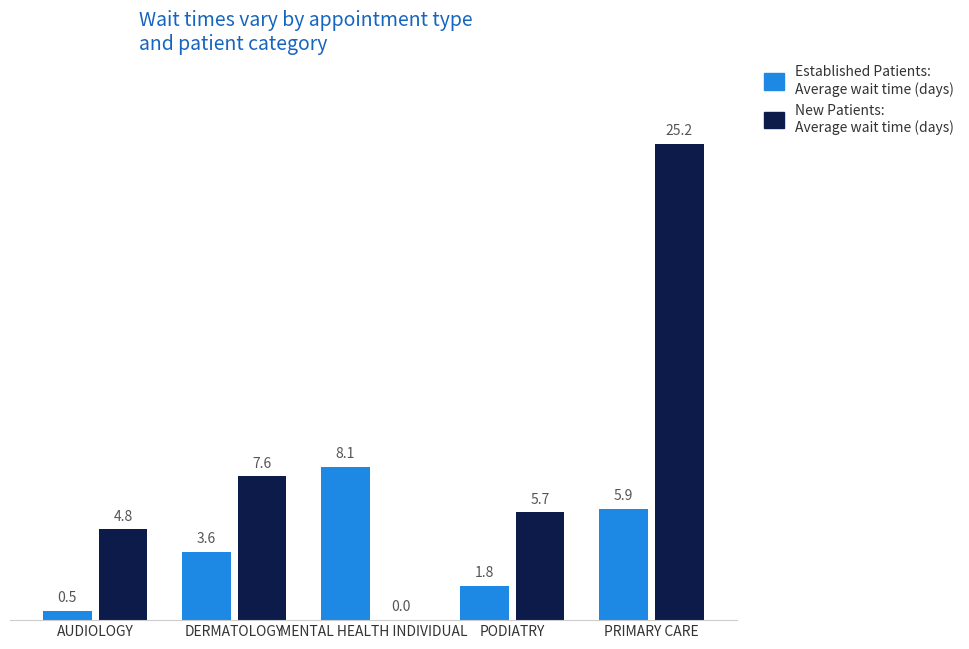

At which category is the sum across all series the highest?

PRIMARY CARE